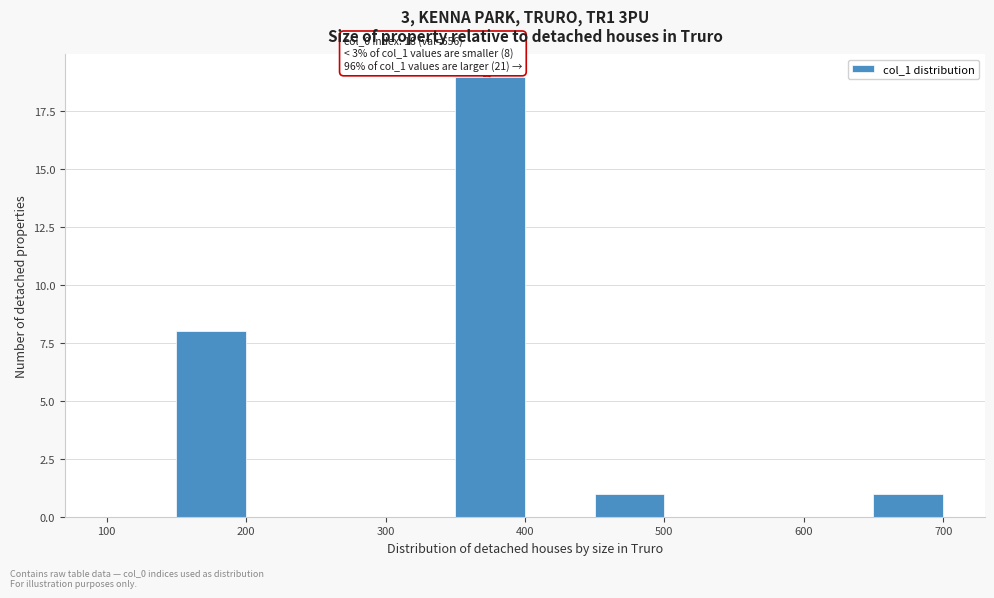

Over which range of the x-axis is the bar tallest?

350 to 400